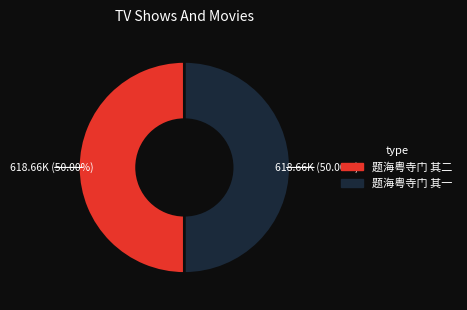

True or false: 题海粤寺门 其二 accounts for 40% of the total.

False